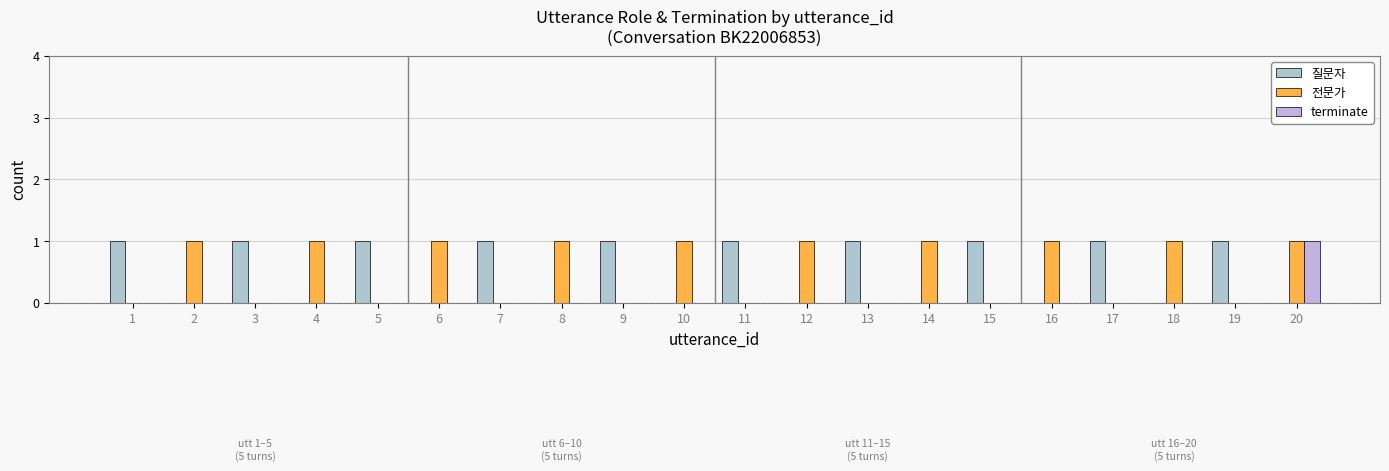

What is the maximum value shown in the chart?

1